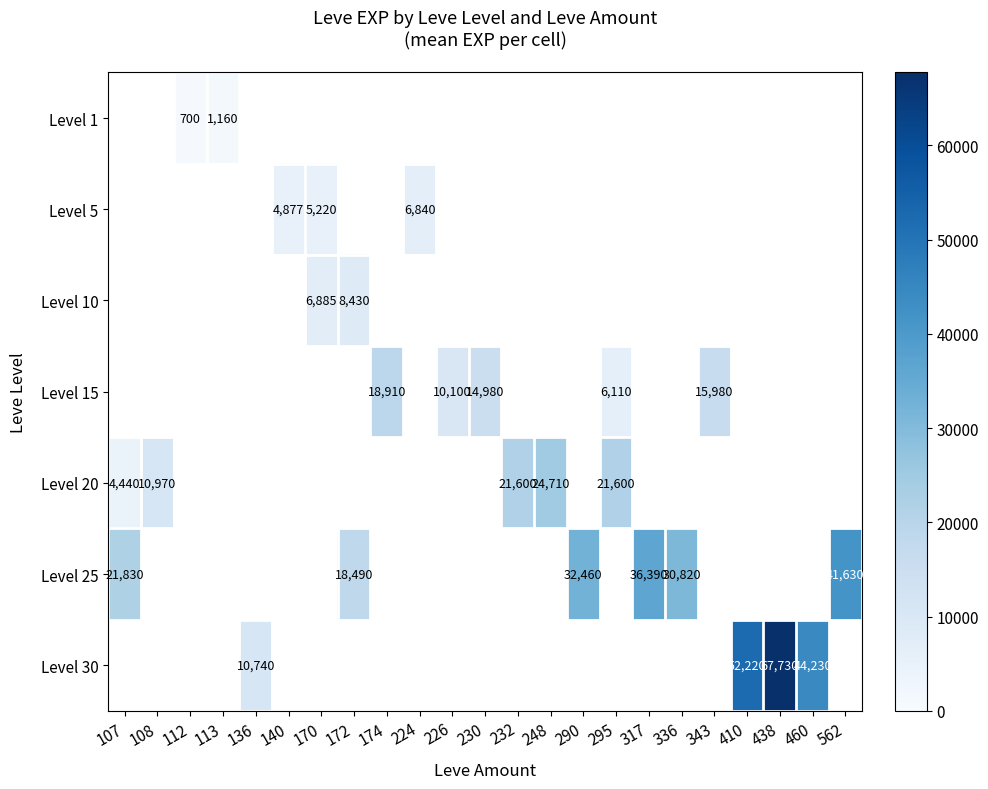

The Level 25 series shows 37060 at 107. True or false?

False